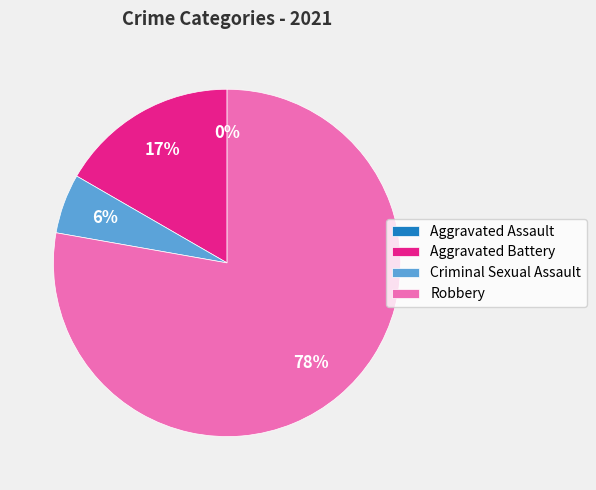

The Robbery slice represents 72% of the pie. True or false?

False